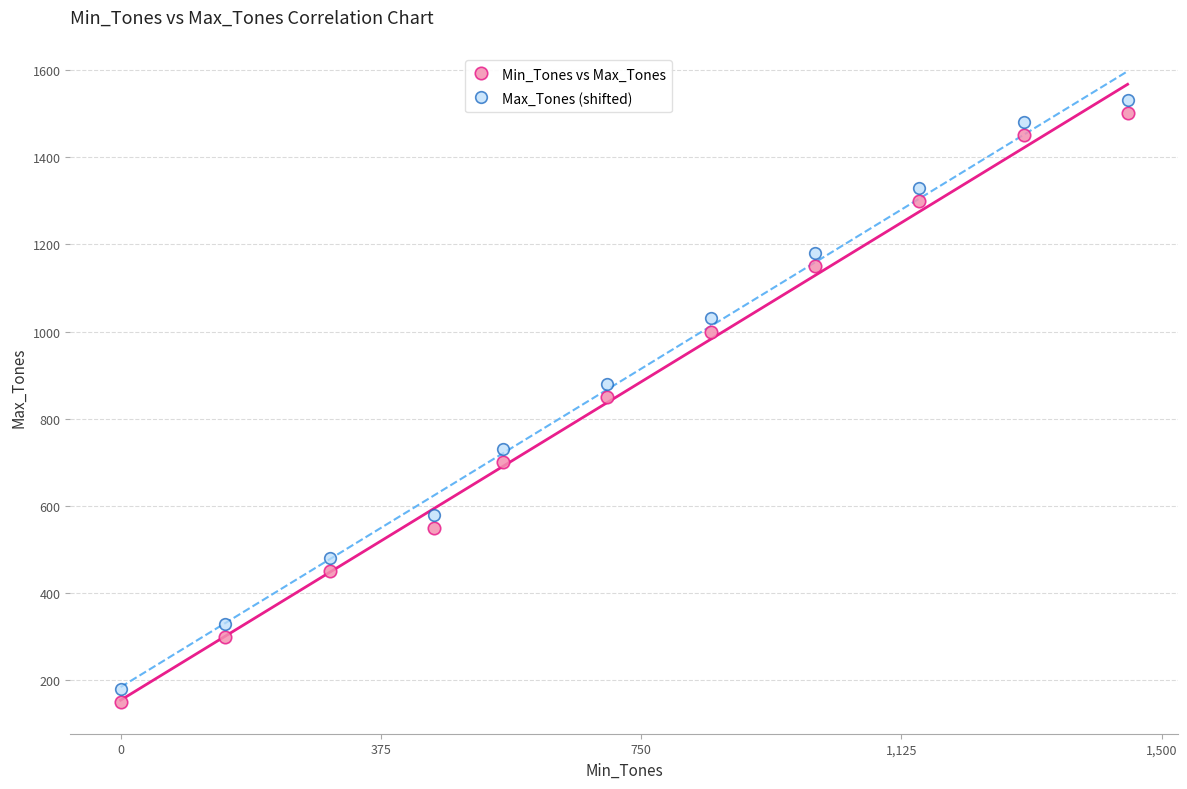

Which series reaches the maximum Y coordinate?

Max_Tones (shifted)